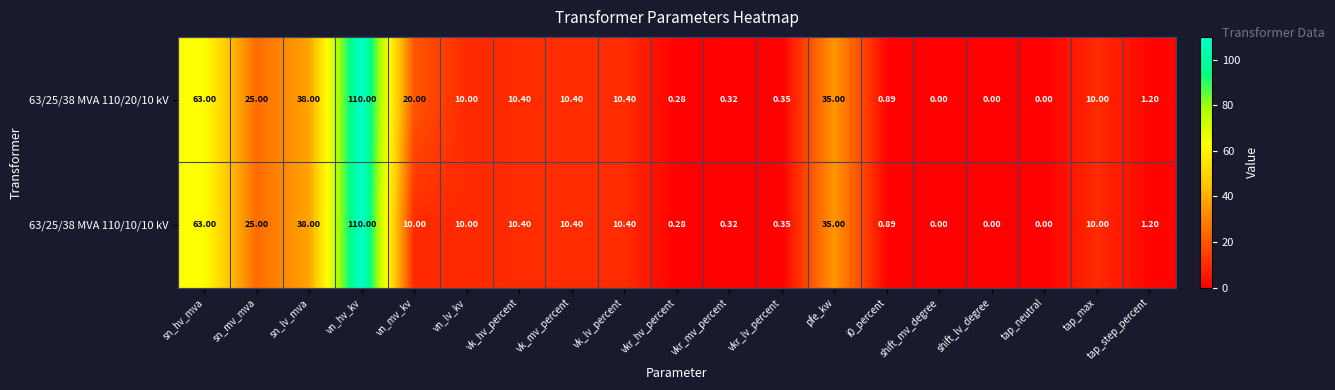

Where is 63/25/38 MVA 110/10/10 kV nearest to the value 55?

sn_hv_mva